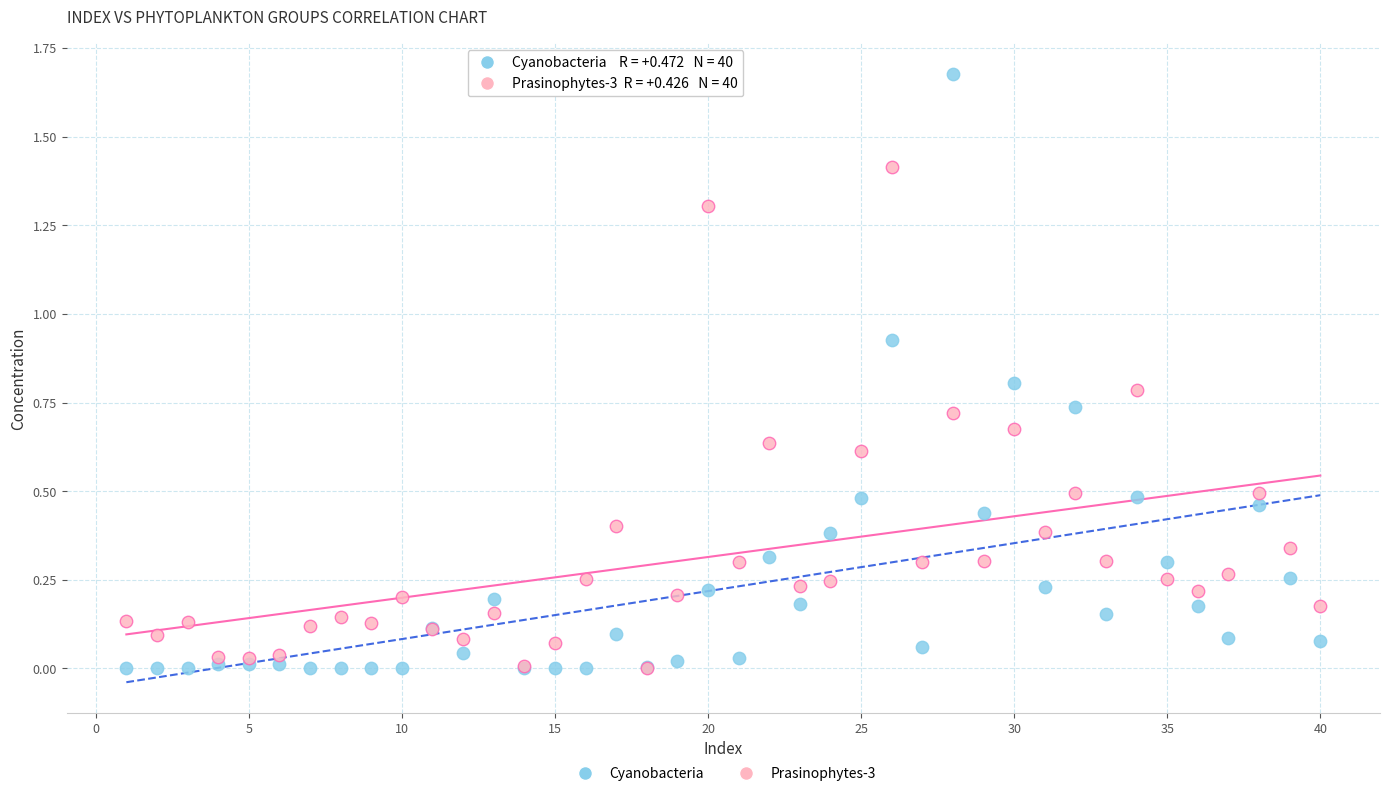

Which series has the largest Y range (max minus min)?

Cyanobacteria